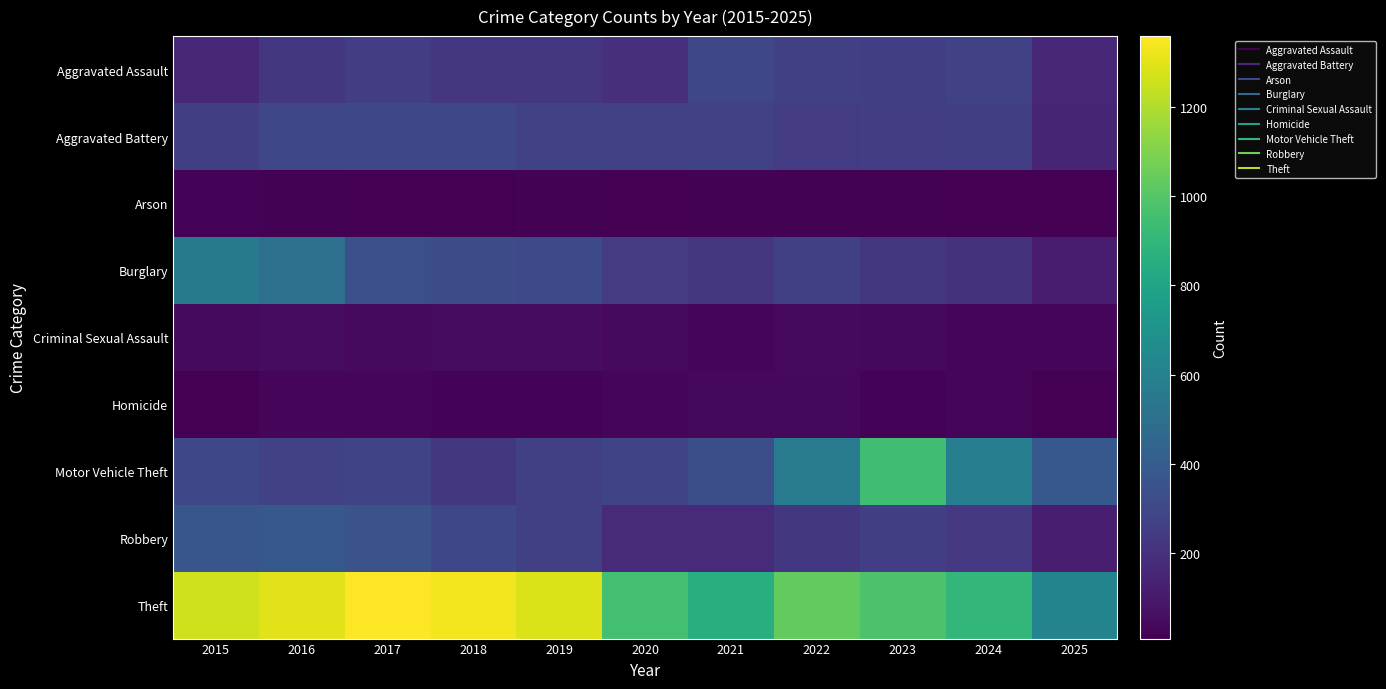

Reading left to right, list all the values displayed in this chart.

Aggravated Assault: 2015=164	2016=225	2017=251	2018=220	2019=220	2020=192	2021=295	2022=264	2023=259	2024=267	2025=161
Aggravated Battery: 2015=259	2016=298	2017=303	2018=302	2019=267	2020=268	2021=270	2022=249	2023=251	2024=259	2025=150
Arson: 2015=22	2016=14	2017=12	2018=8	2019=16	2020=12	2021=18	2022=15	2023=15	2024=12	2025=11
Burglary: 2015=552	2016=505	2017=339	2018=319	2019=308	2020=250	2021=220	2022=263	2023=225	2024=205	2025=115
Criminal Sexual Assault: 2015=43	2016=51	2017=41	2018=51	2019=55	2020=40	2021=33	2022=44	2023=35	2024=30	2025=34
Homicide: 2015=13	2016=28	2017=27	2018=23	2019=21	2020=34	2021=38	2022=35	2023=23	2024=30	2025=9
Motor Vehicle Theft: 2015=299	2016=272	2017=285	2018=225	2019=262	2020=287	2021=332	2022=569	2023=943	2024=588	2025=381
Robbery: 2015=372	2016=381	2017=356	2018=302	2019=263	2020=174	2021=175	2022=227	2023=257	2024=230	2025=121
Theft: 2015=1263	2016=1297	2017=1359	2018=1337	2019=1288	2020=954	2021=856	2022=1032	2023=980	2024=903	2025=618